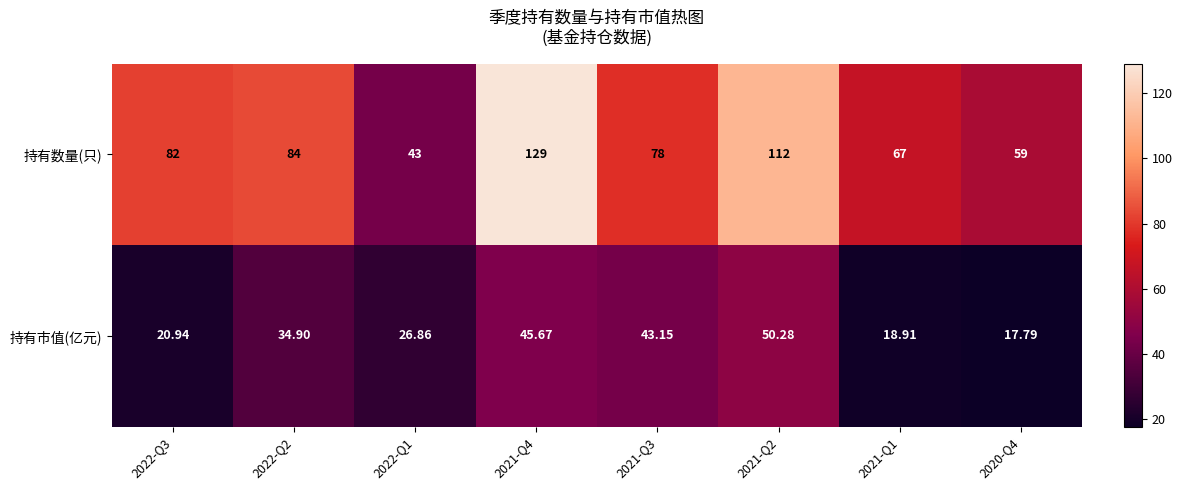

Rank the series by their average value, from lowest to highest.

持有市值(亿元), 持有数量(只)